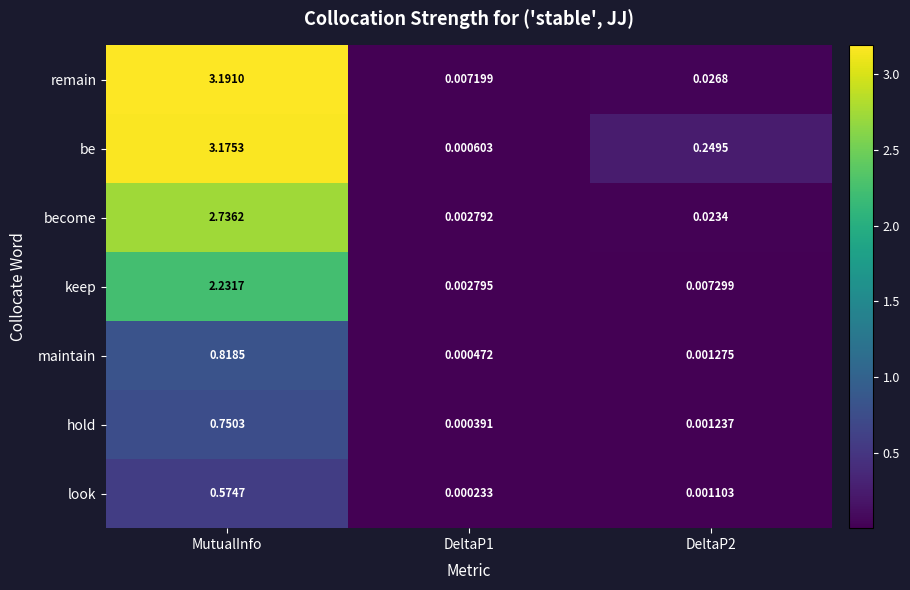

At which label does be reach its peak?

MutualInfo